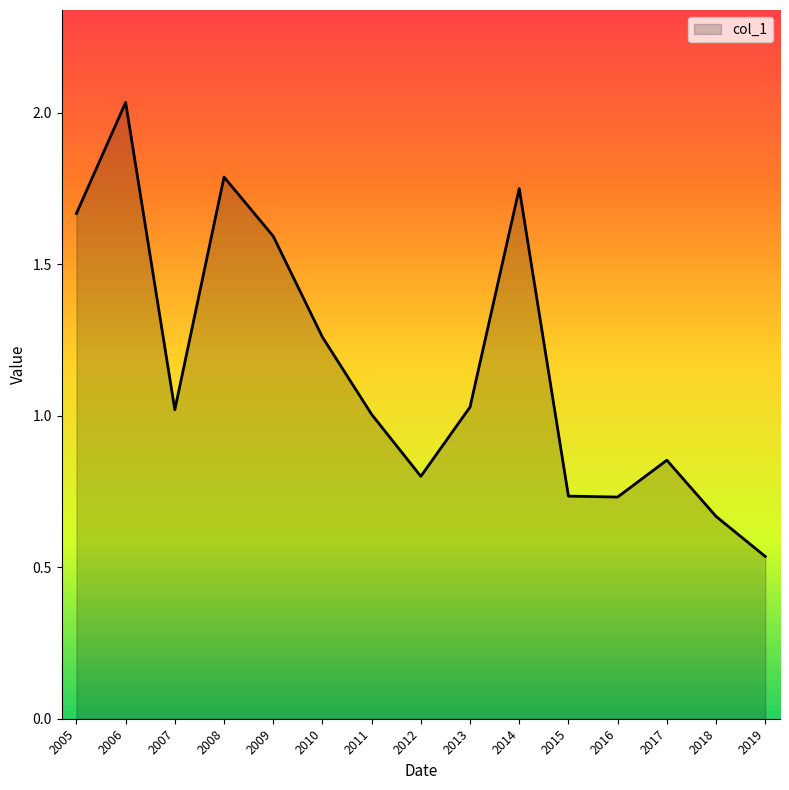

What is the difference between the values at 2018 and 2008?

1.1